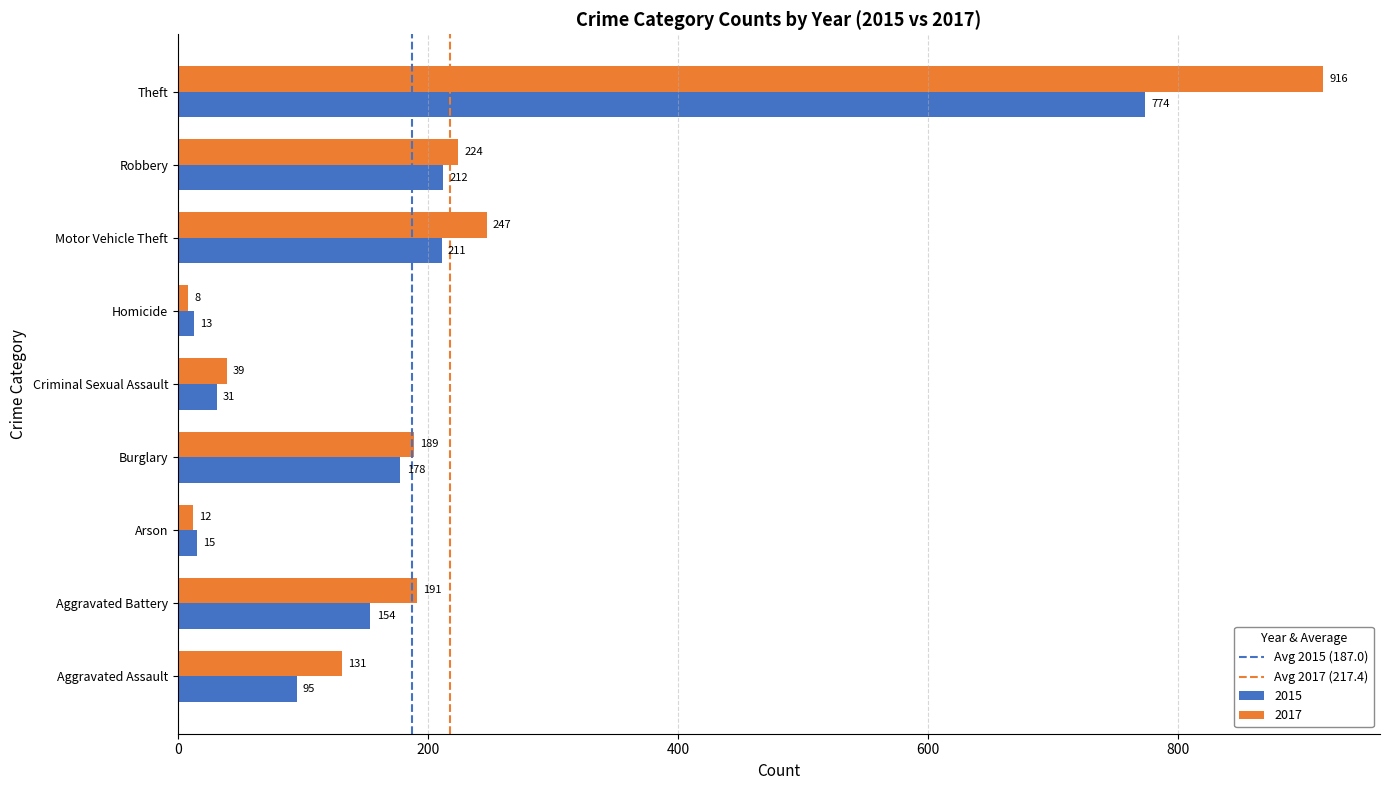

What is the sum of the 2015 values at Robbery and Aggravated Battery?

366